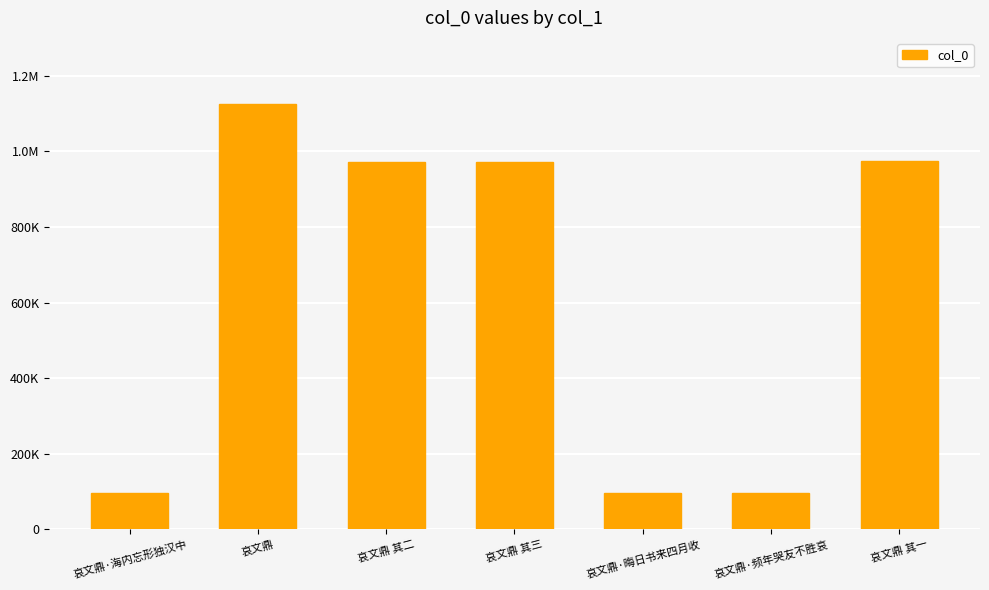

Are the bars horizontal?

No